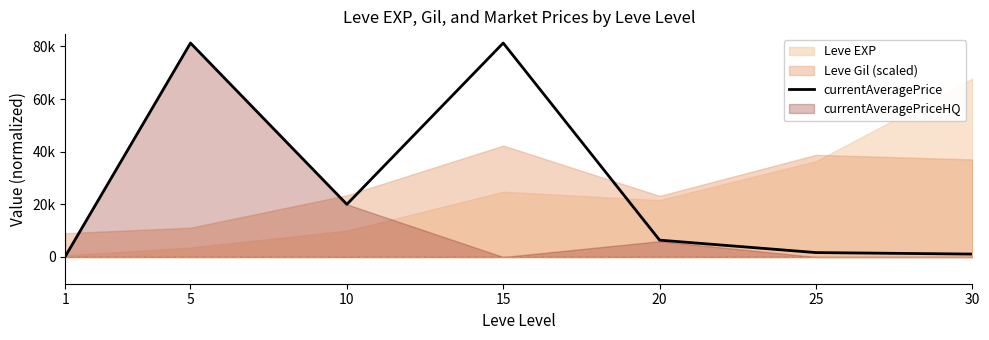

What is the difference between the second highest and minimum values?

80972.2